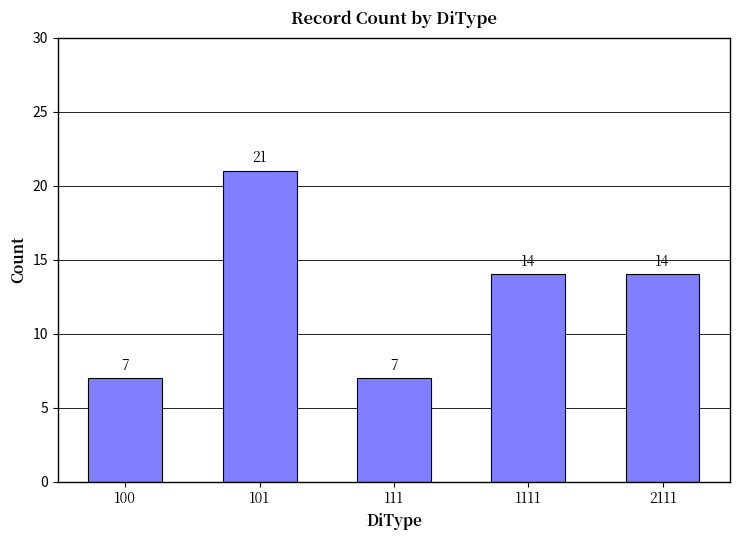

What is the value of the 1st bar from the left?

7